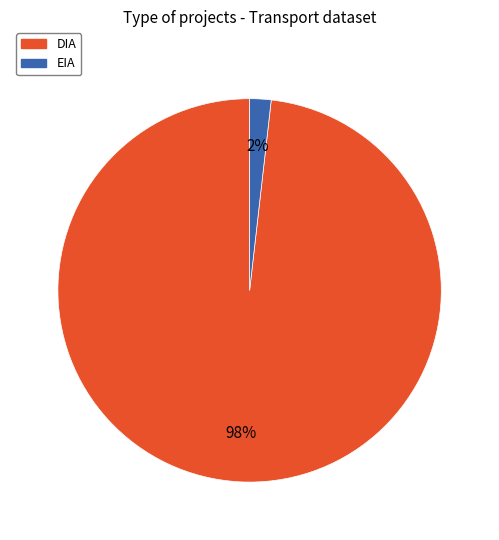

To the nearest percent, what is the combined percentage of EIA and DIA?

100%